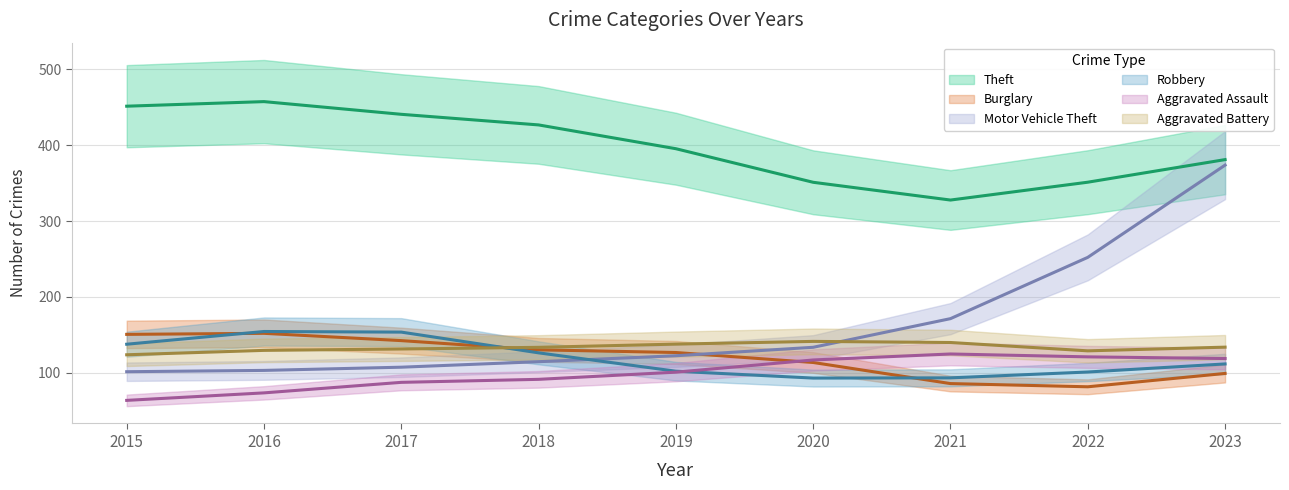

At which category is the sum across all series the highest?

2023